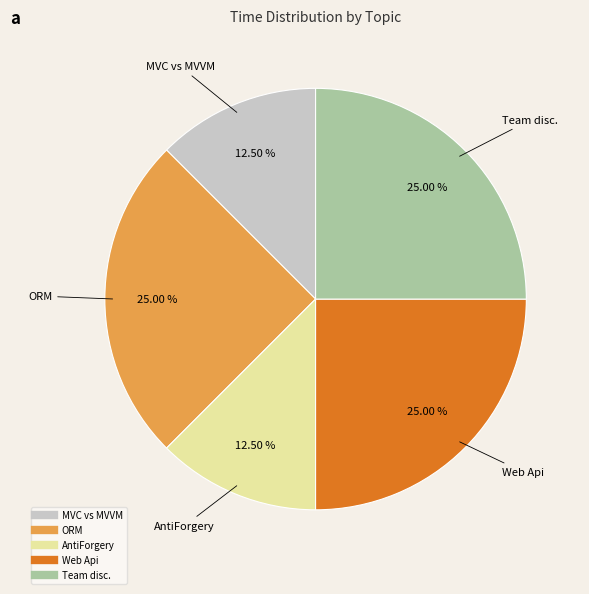

Is there any slice that represents more than half of the pie?

No